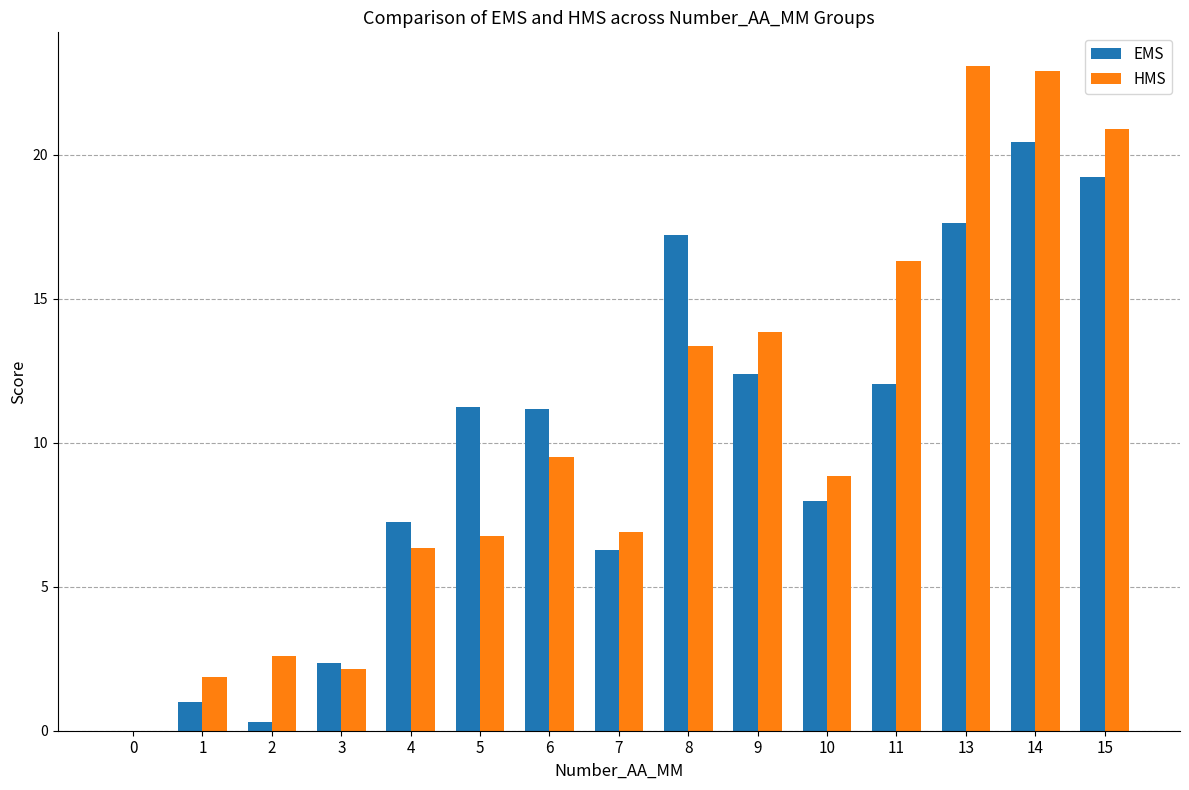

What is the highest value of the HMS series?

23.1